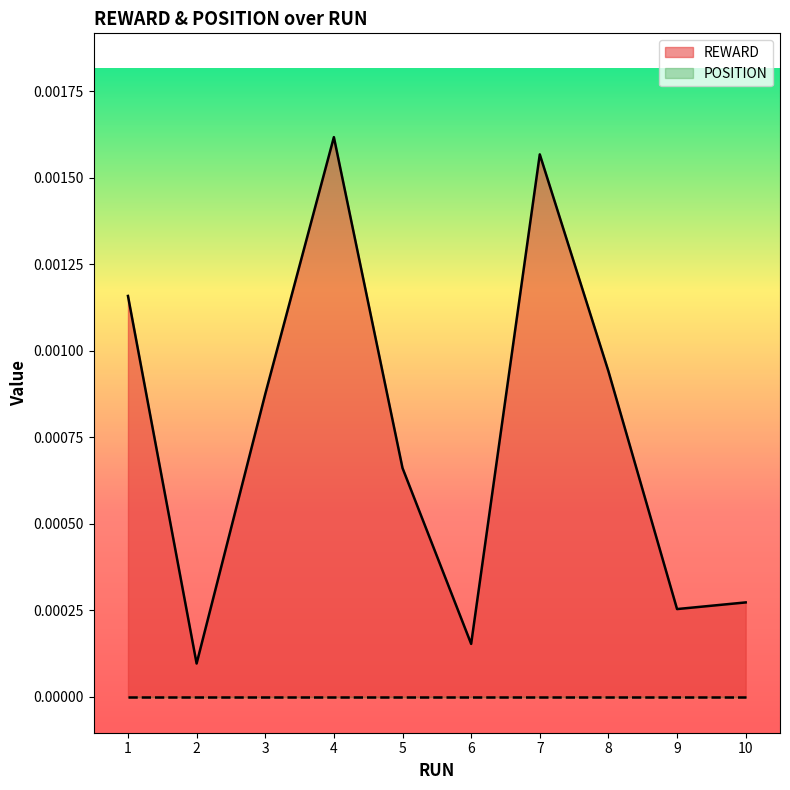

Is it true that the value at 1 is 0.0?

False